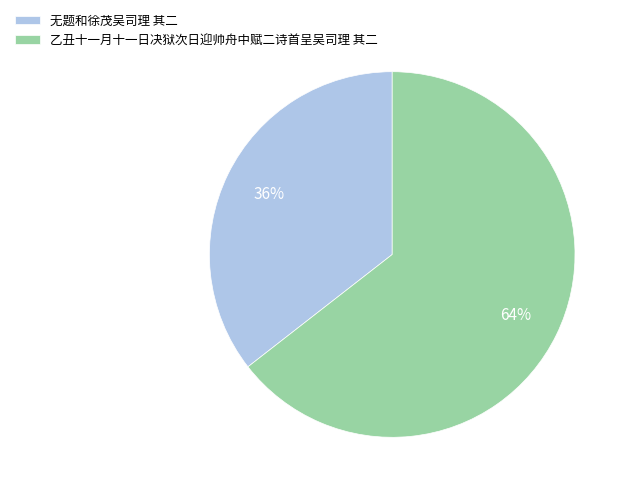

Is there a majority slice in this chart?

Yes